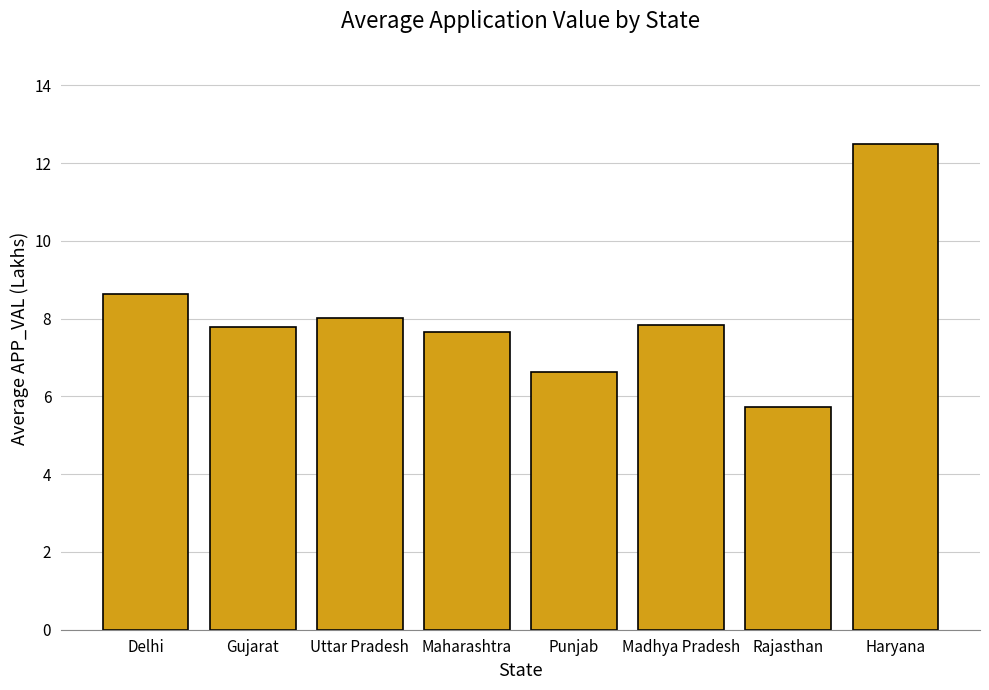

Reading left to right, list all the values displayed in this chart.

Delhi=8.6	Gujarat=7.8	Uttar Pradesh=8.0	Maharashtra=7.7	Punjab=6.6	Madhya Pradesh=7.9	Rajasthan=5.7	Haryana=12.5